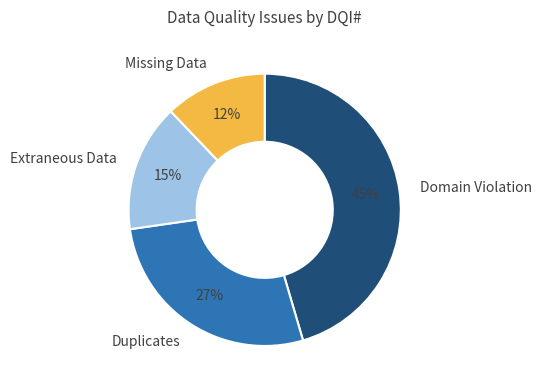

The Duplicates slice represents 19% of the pie. True or false?

False